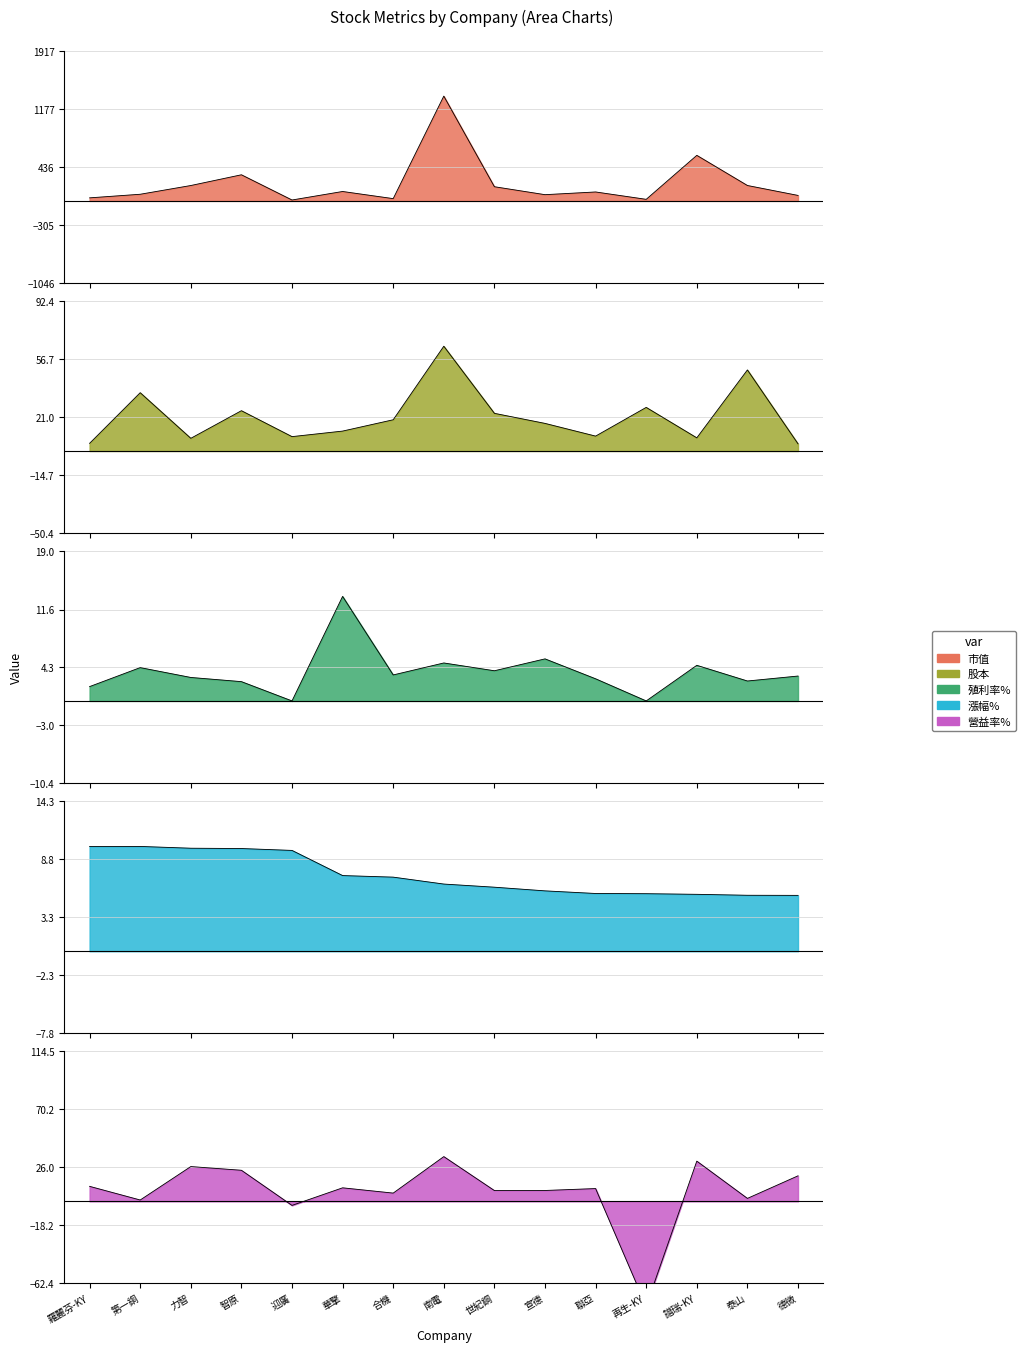

What is the maximum value for 營益率%?

34.2